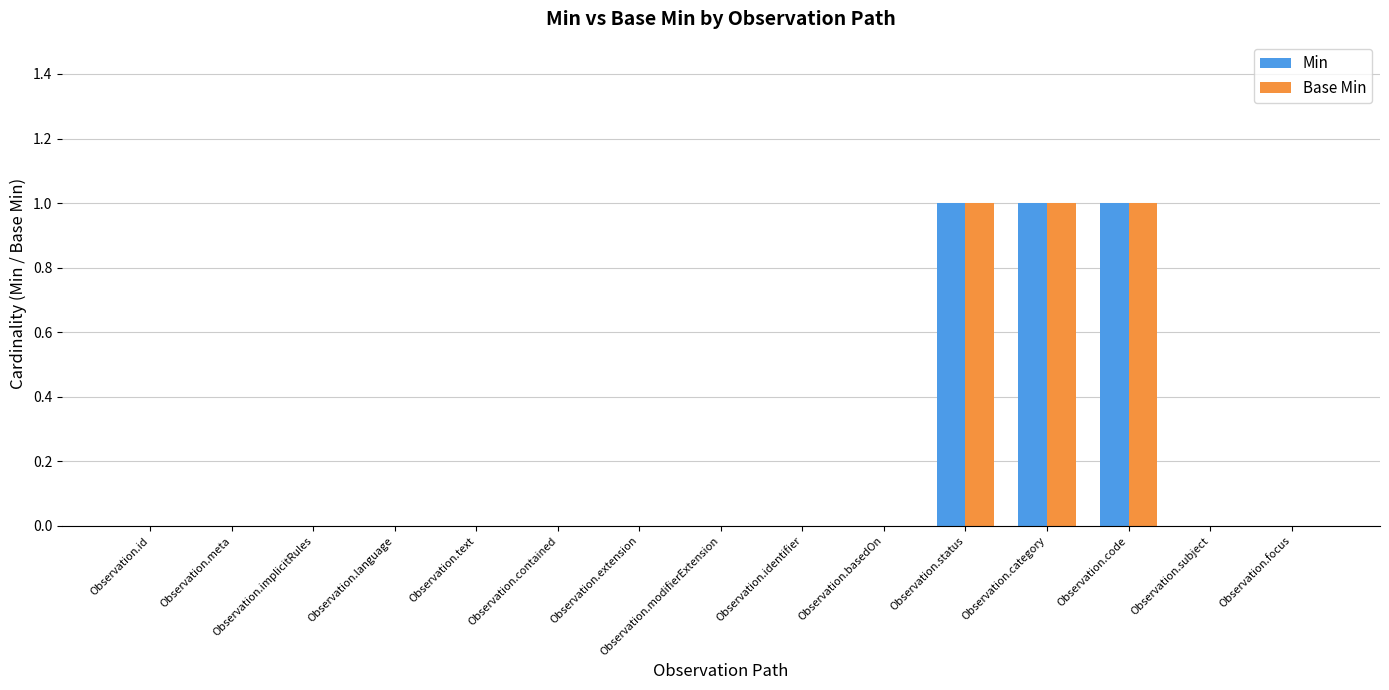

Reading left to right, list all the values displayed in this chart.

Min: 0	0	0	0	0	0	0	0	0	0	1	1	1	0	0
Base Min: 0	0	0	0	0	0	0	0	0	0	1	1	1	0	0